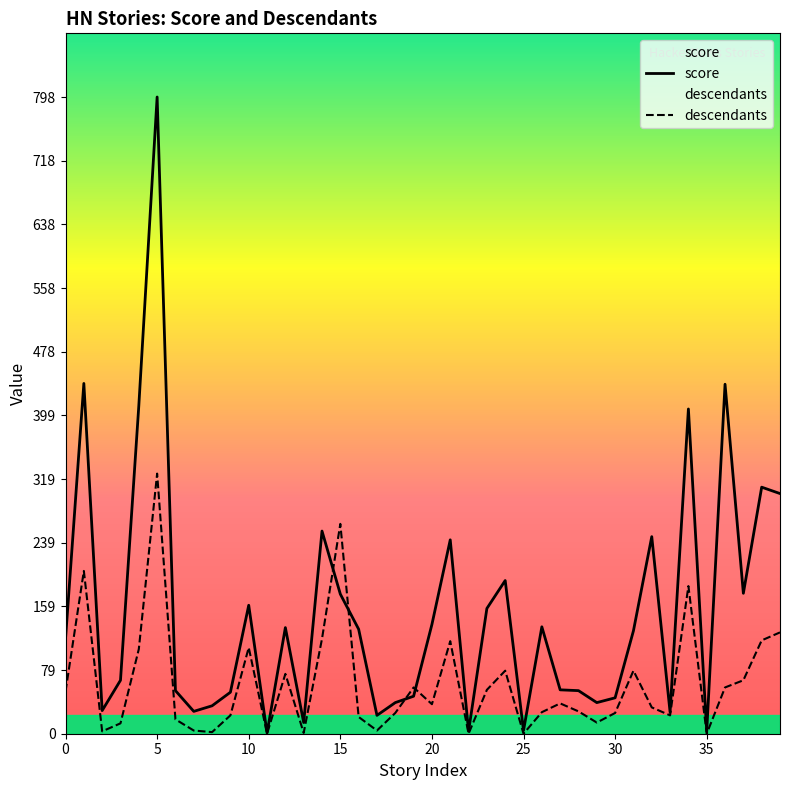

What is the average value of the descendants series?

63